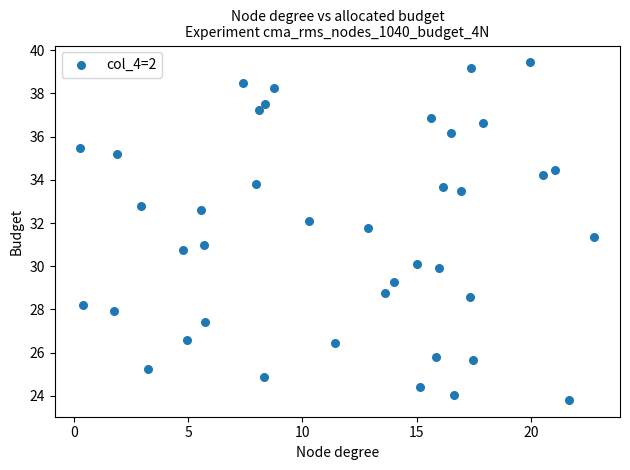

What is the range of X values (max minus min)?

22.5